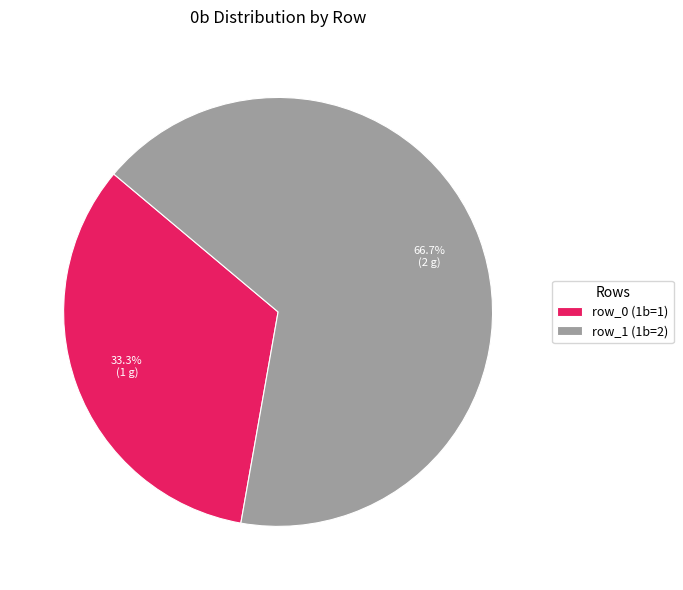

What is the ratio of the value at row_1 (1b=2) to the value at row_0 (1b=1)?

2.0